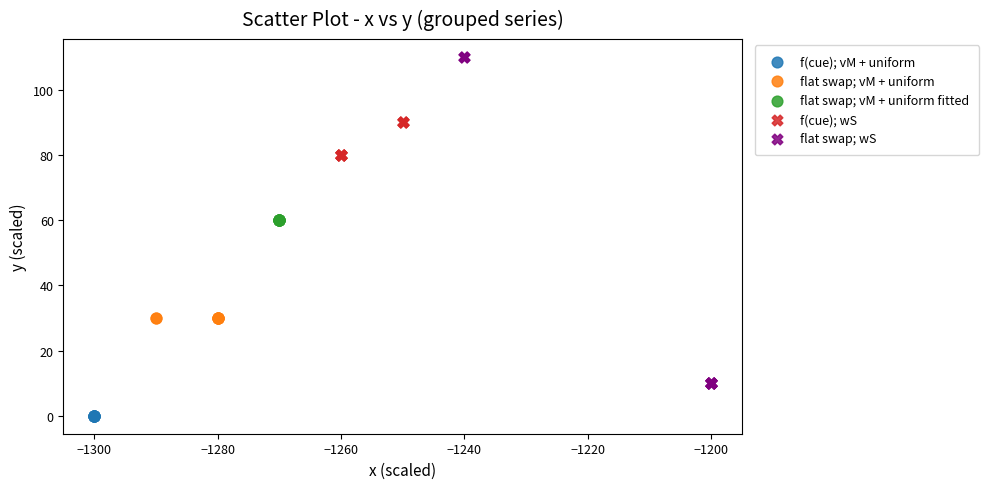

Which series reaches the minimum Y coordinate?

f(cue); vM + uniform